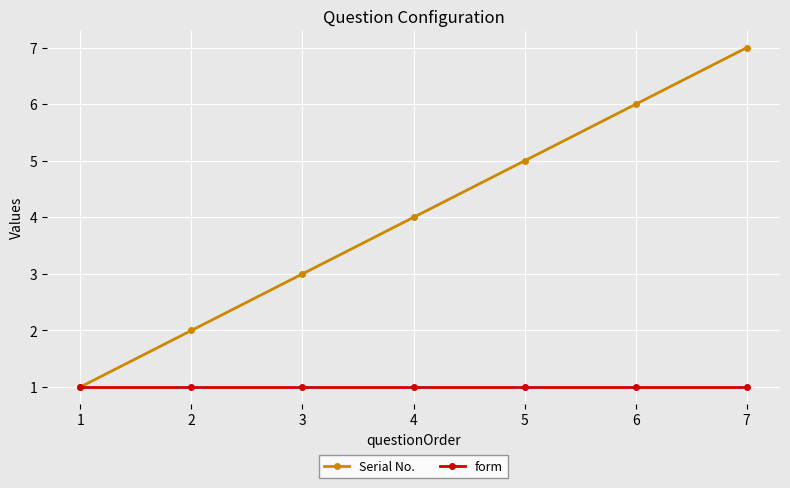

Rank the categories by Serial No. value from highest to lowest.

7, 6, 5, 4, 3, 2, 1